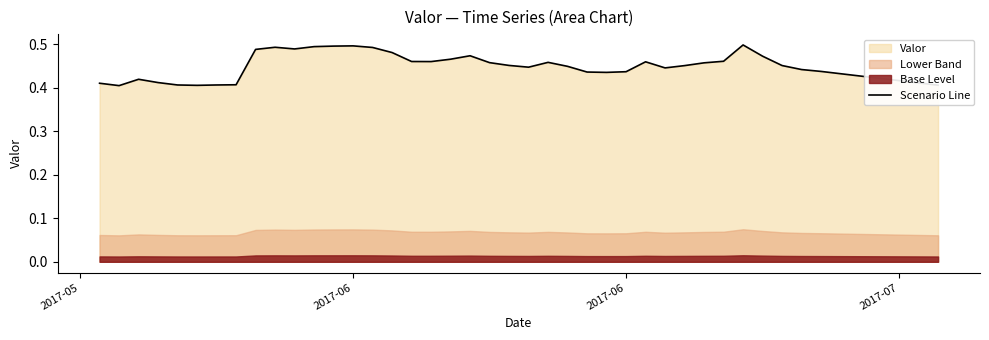

Count the values in the range 0 to 1.

39